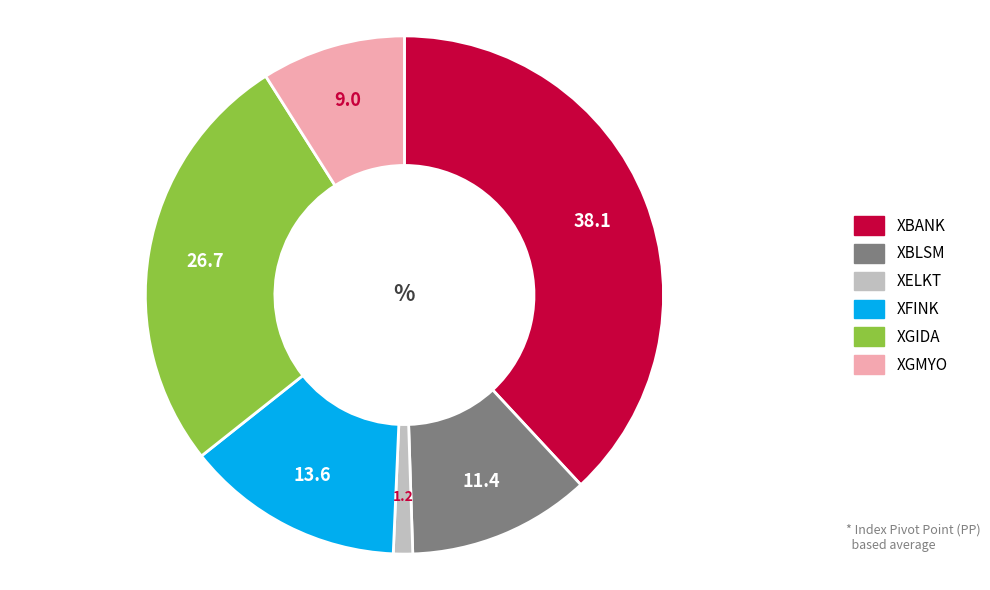

The XBANK slice represents 52% of the pie. True or false?

False